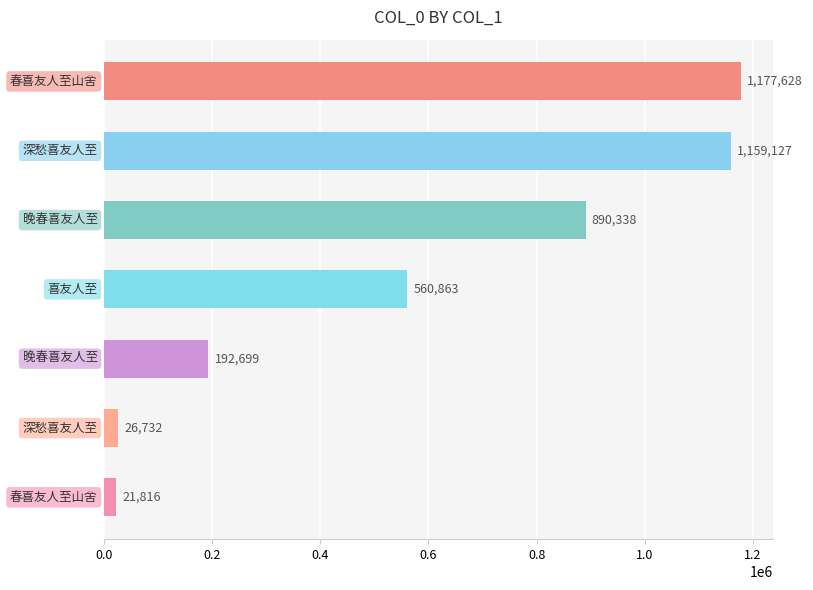

What is the smallest value displayed?

21816